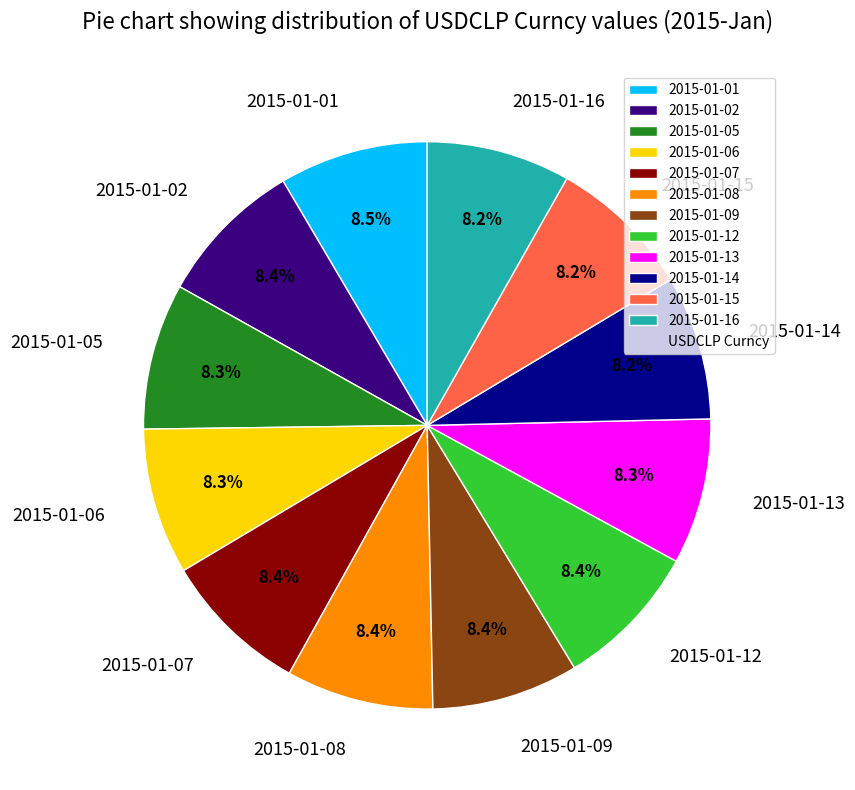

Approximately how many times larger is the value at 2015-01-06 compared to 2015-01-05?

1.0